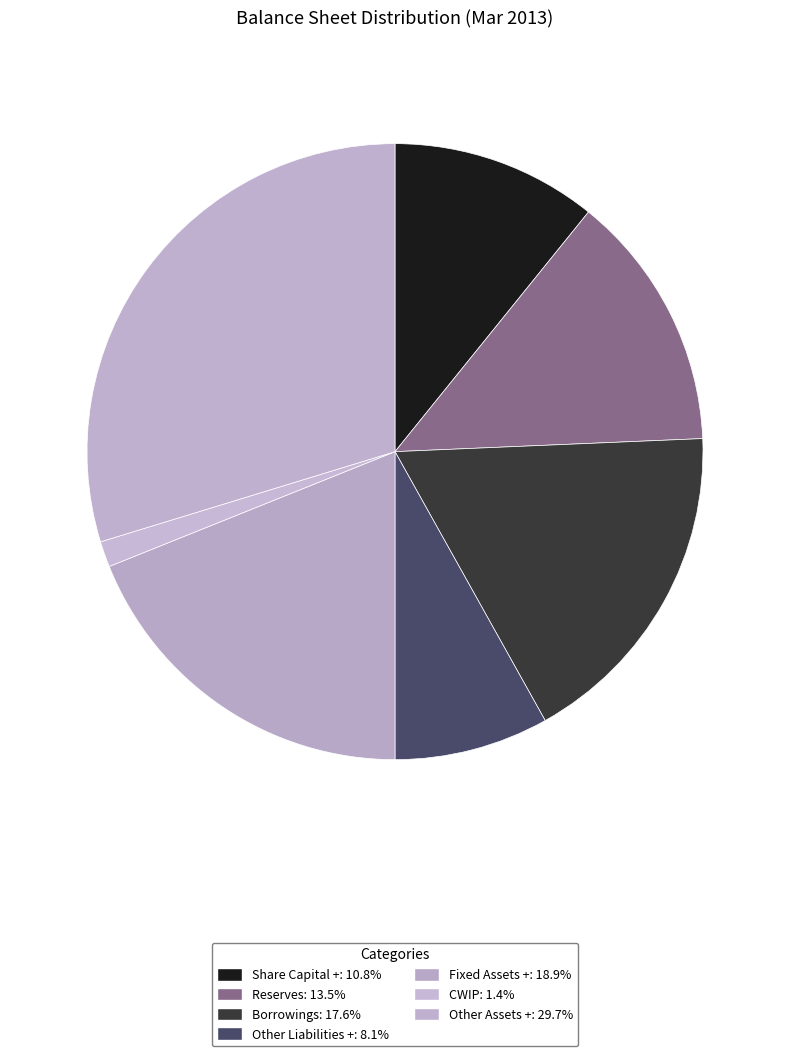

The Fixed Assets + slice represents 9% of the pie. True or false?

False